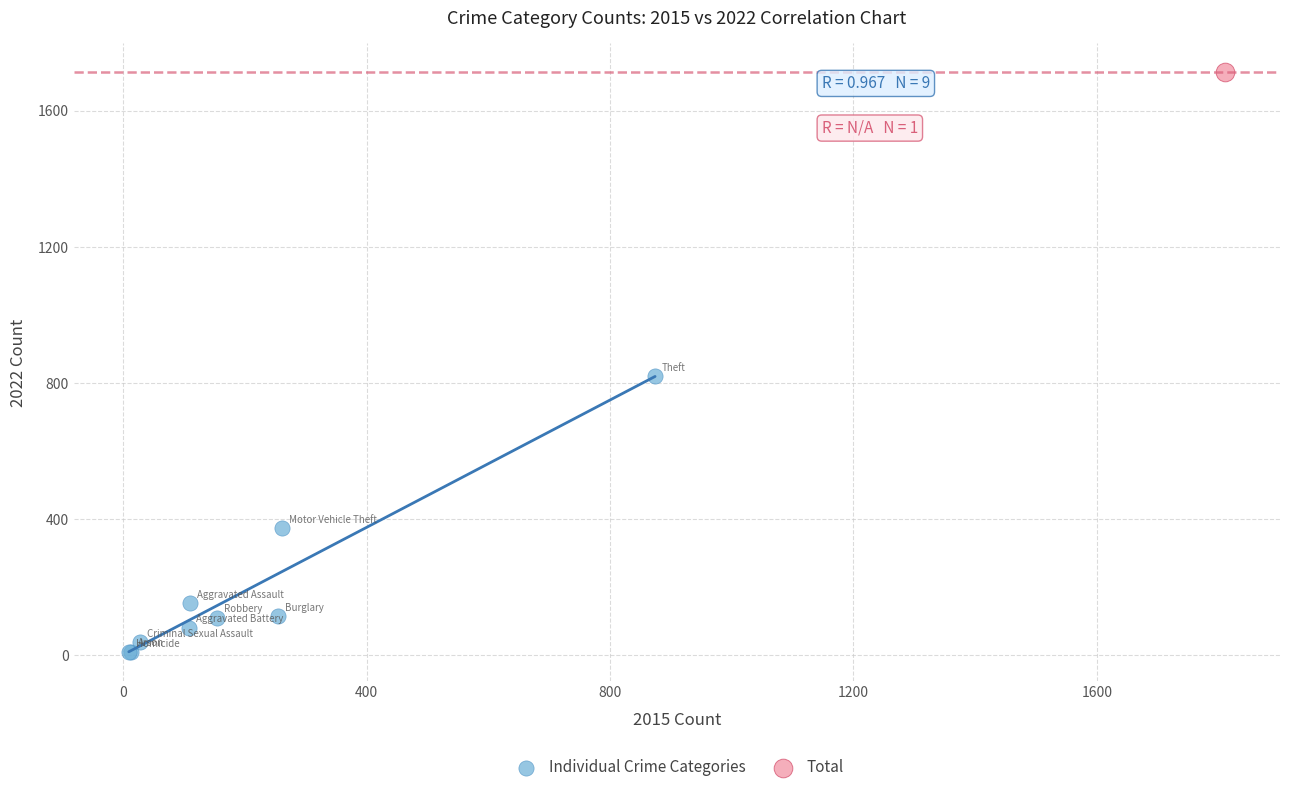

What are all the series names shown in the legend?

Individual Crime Categories, Total